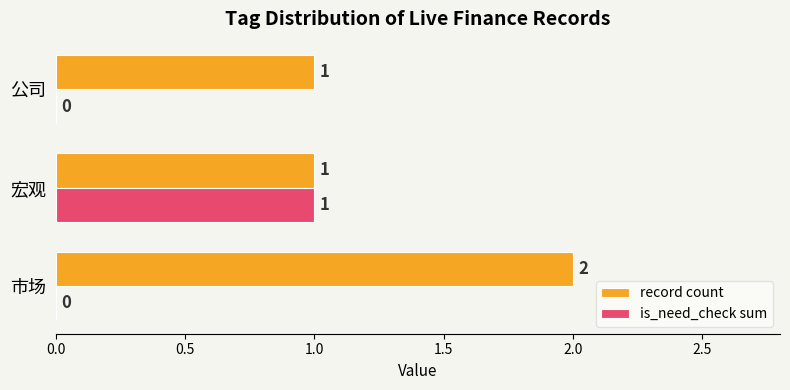

Which series has the largest total across all categories?

record count